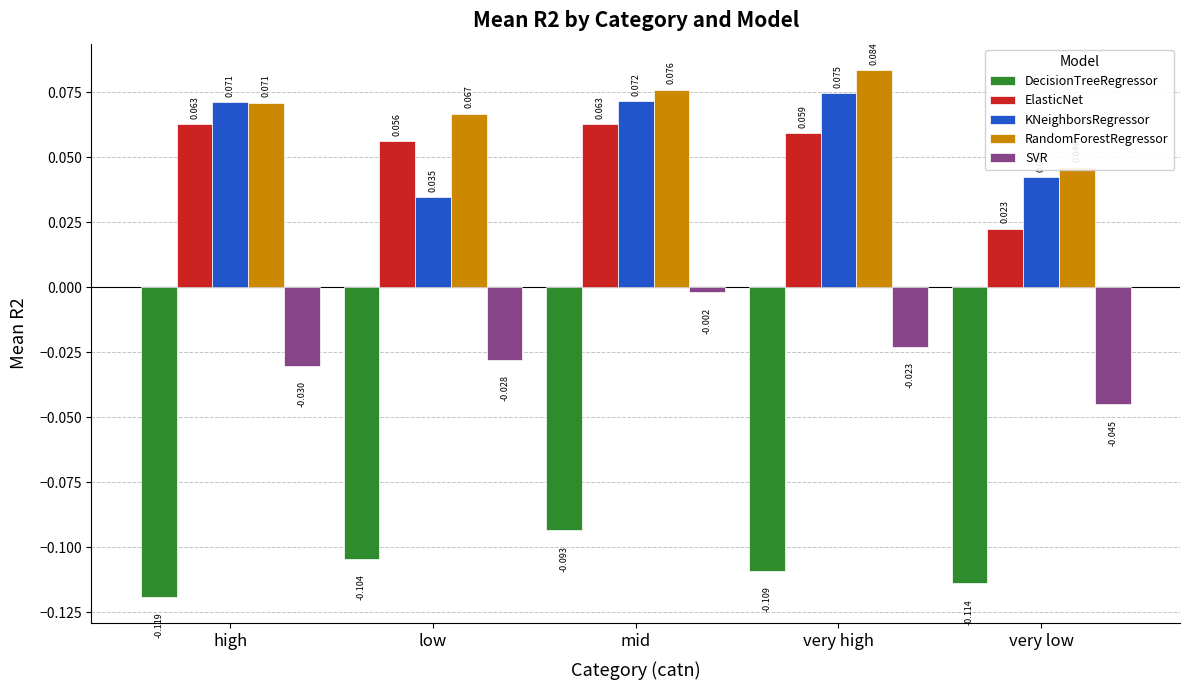

How many bars are there in total?

25